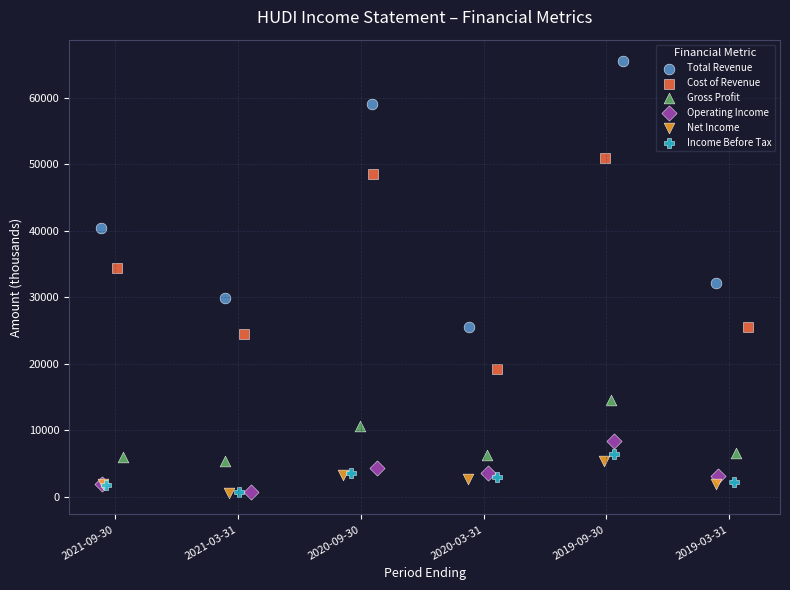

Which series contains the highest Y value?

Total Revenue